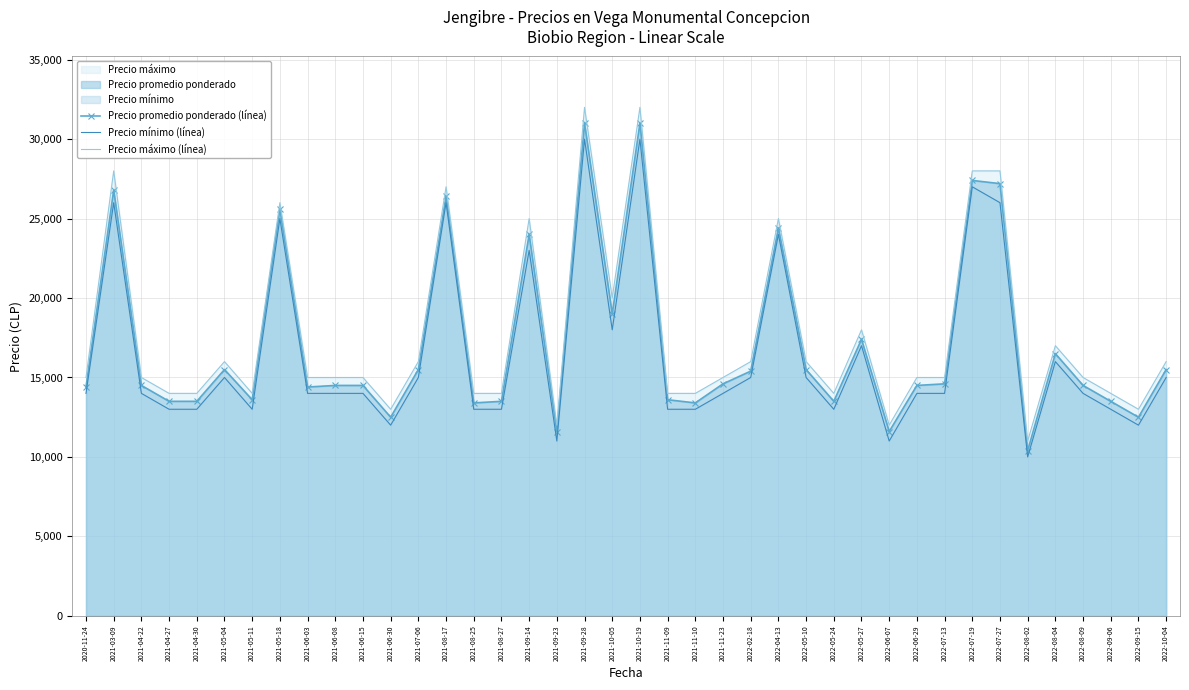

What is the maximum value shown in the chart?

32000